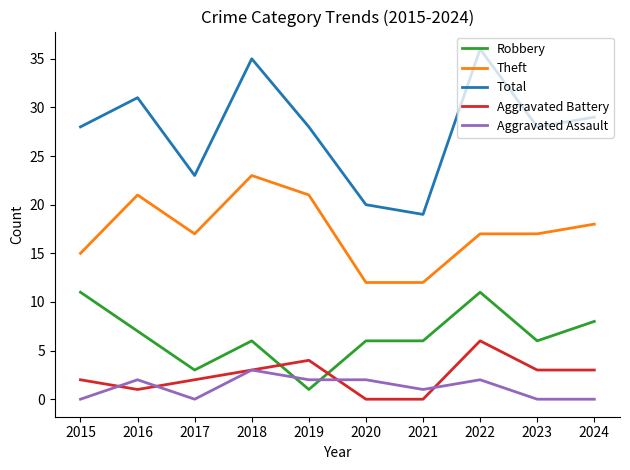

Reading right to left, transcribe all the data shown in this chart.

Robbery: 2024=8	2023=6	2022=11	2021=6	2020=6	2019=1	2018=6	2017=3	2016=7	2015=11
Theft: 2024=18	2023=17	2022=17	2021=12	2020=12	2019=21	2018=23	2017=17	2016=21	2015=15
Total: 2024=29	2023=28	2022=36	2021=19	2020=20	2019=28	2018=35	2017=23	2016=31	2015=28
Aggravated Battery: 2024=3	2023=3	2022=6	2021=0	2020=0	2019=4	2018=3	2017=2	2016=1	2015=2
Aggravated Assault: 2024=0	2023=0	2022=2	2021=1	2020=2	2019=2	2018=3	2017=0	2016=2	2015=0